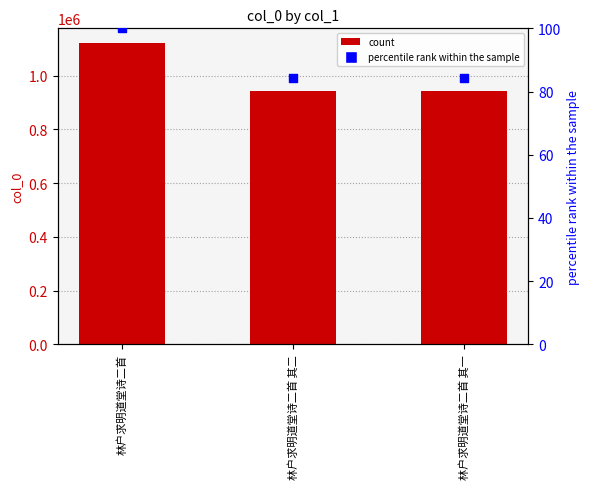

Which series has the largest total across all categories?

col_0